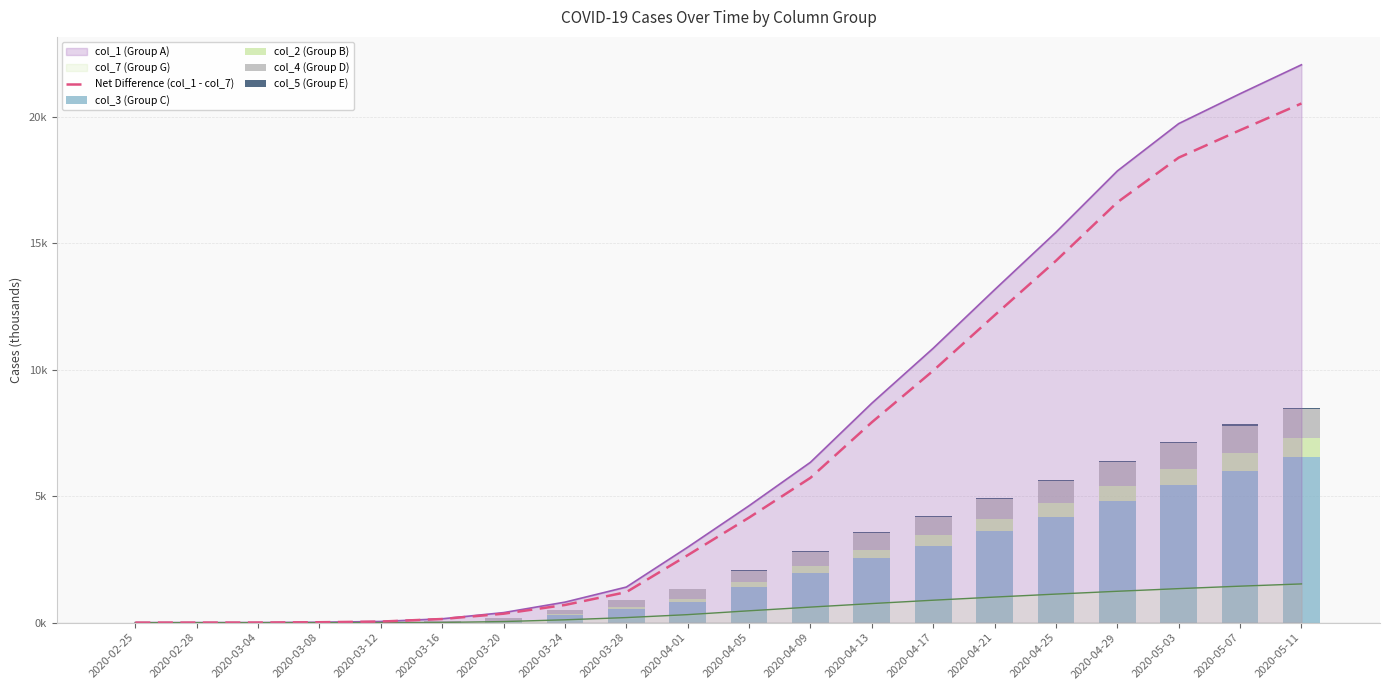

What is the difference between the second highest and minimum values in the col_3 (Group C) series?

6.0